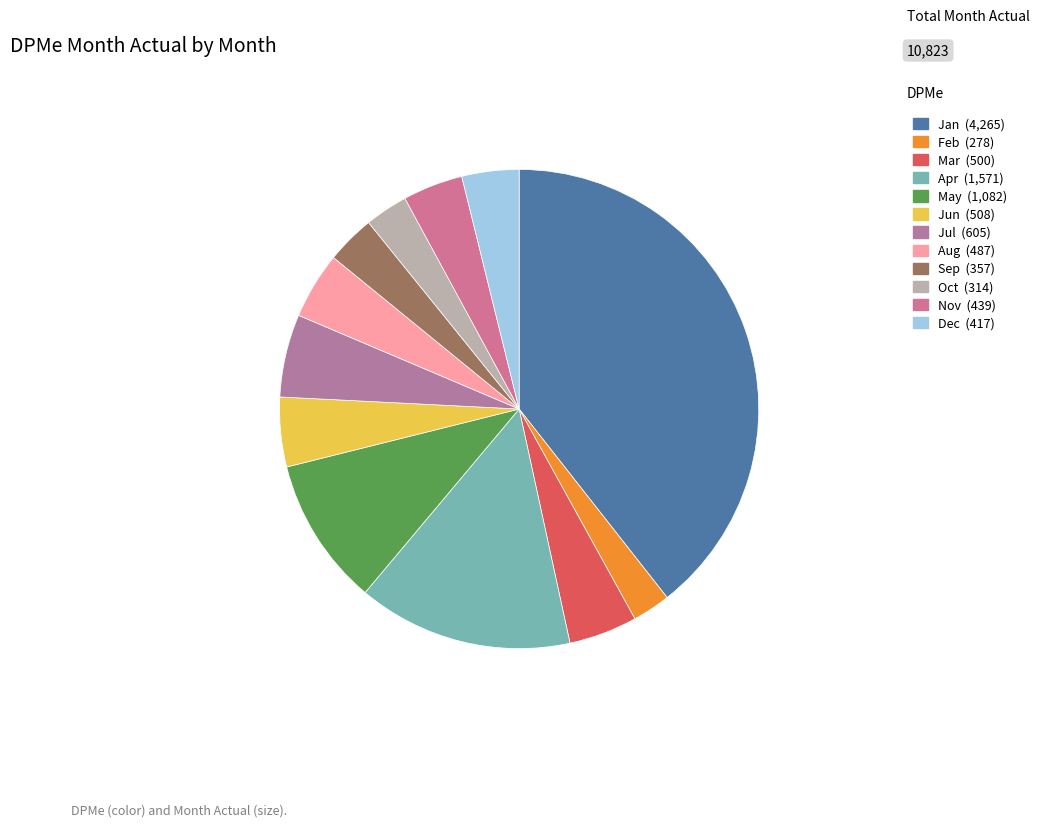

Which category has the smallest portion of the pie?

Feb